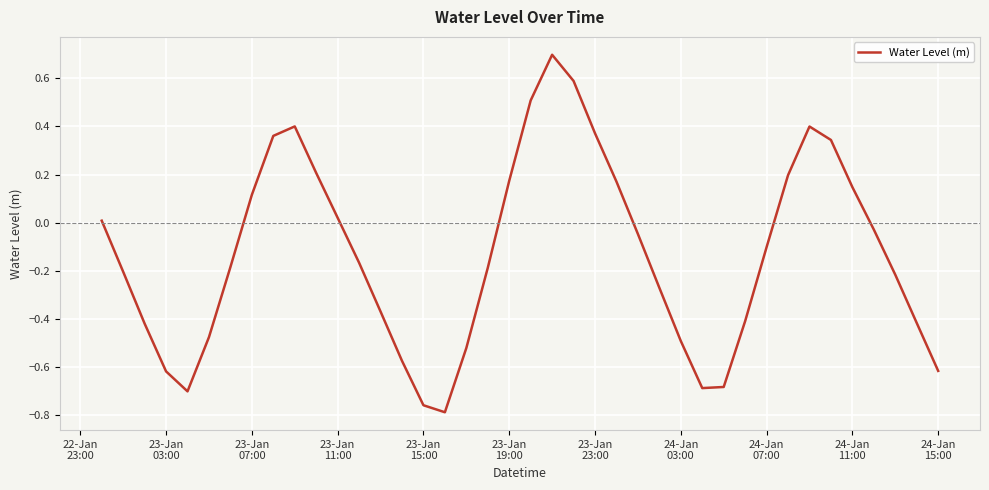

How many values are above zero?

16